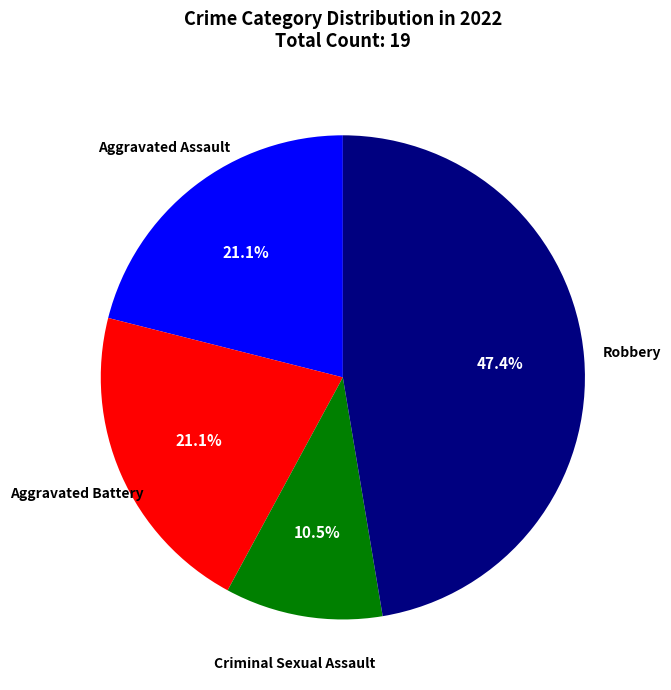

Is there a majority slice in this chart?

No